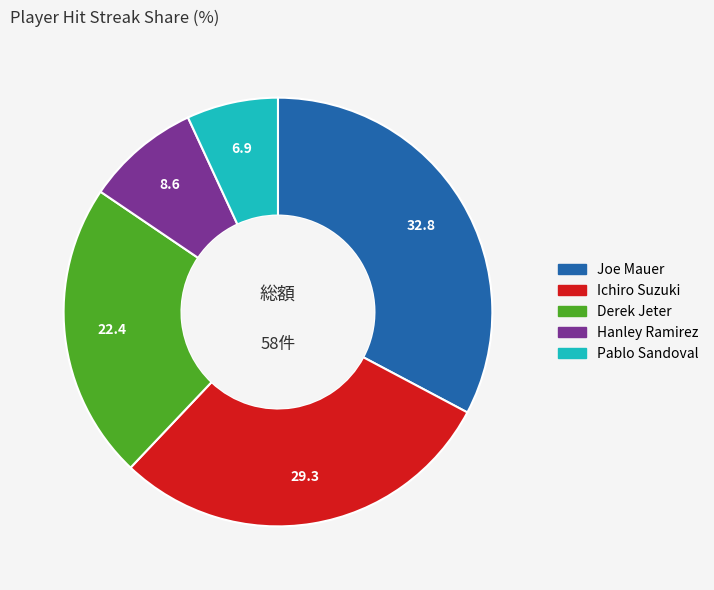

What is the smallest slice in the pie chart?

Pablo Sandoval